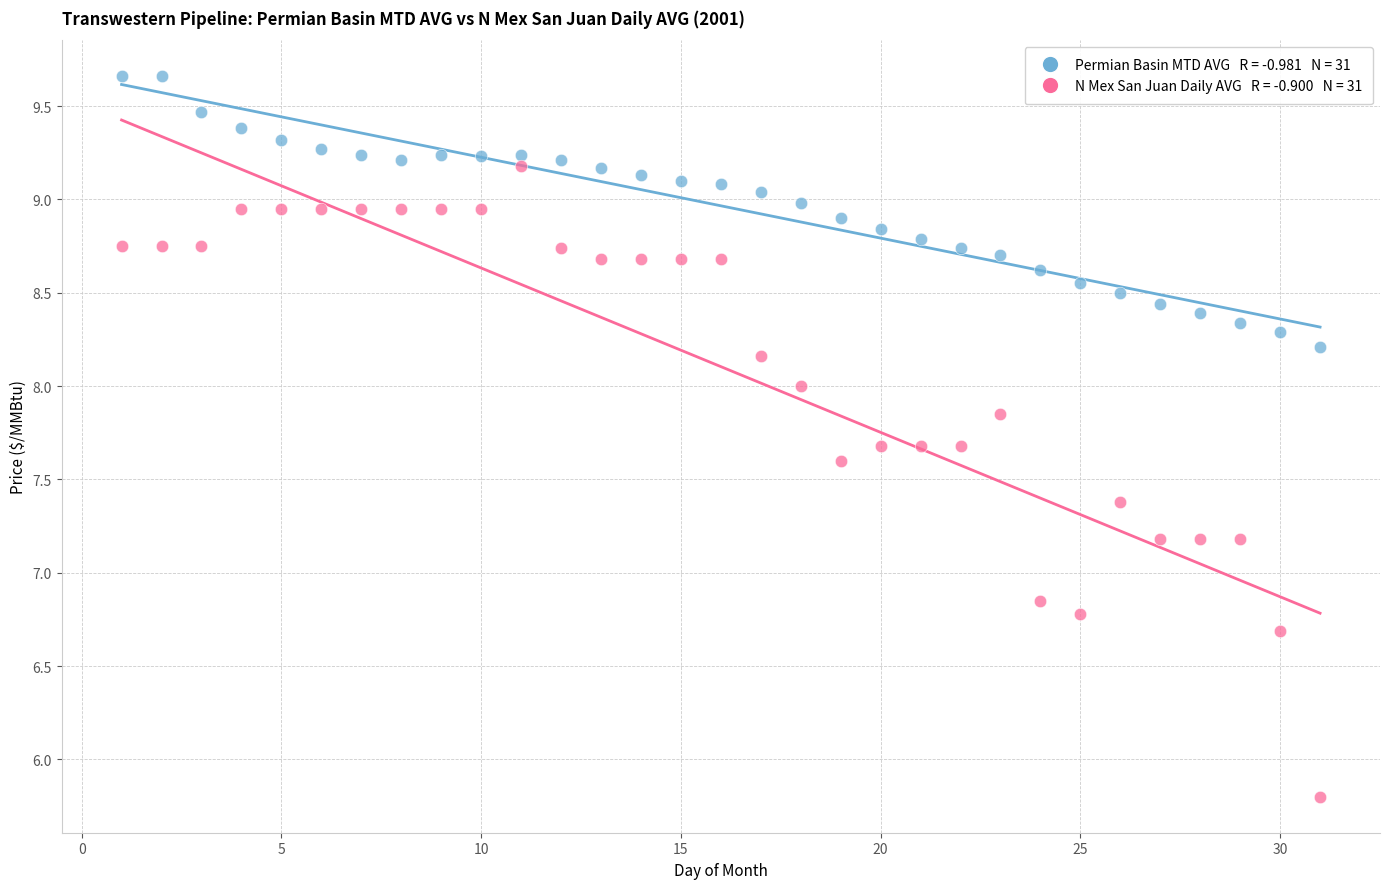

Across all data points, what is the range of X values (max minus min)?

30.0